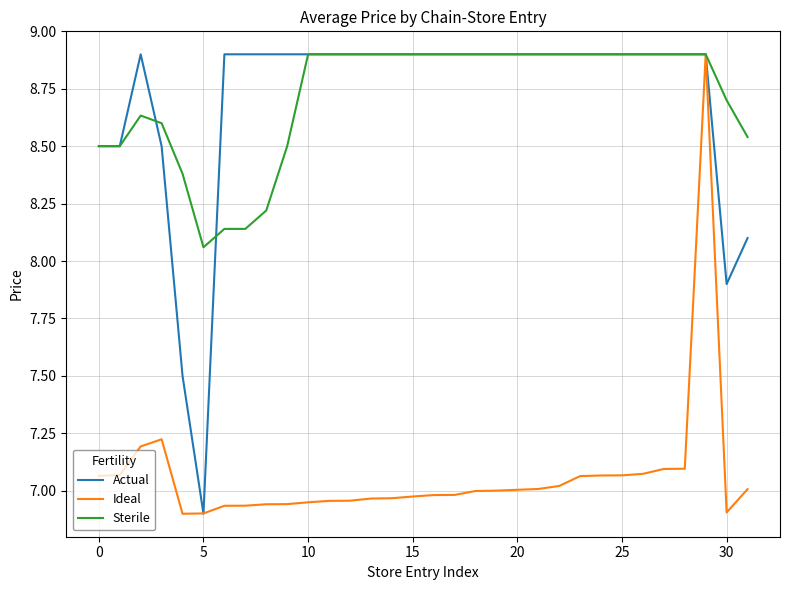

What is the highest value of the Actual series?

8.9